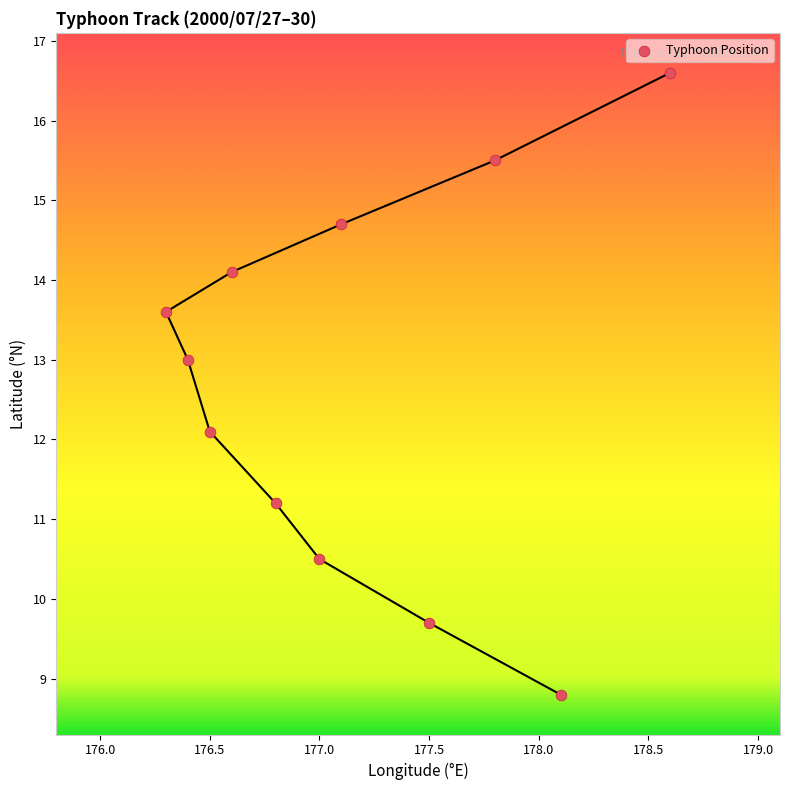

What Y value in the scatter plot is closest to 12?

12.1